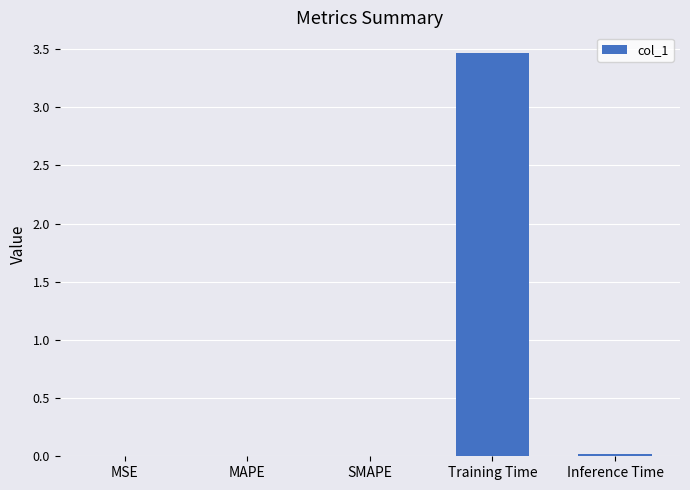

Between Training Time and MSE, which is larger?

Training Time